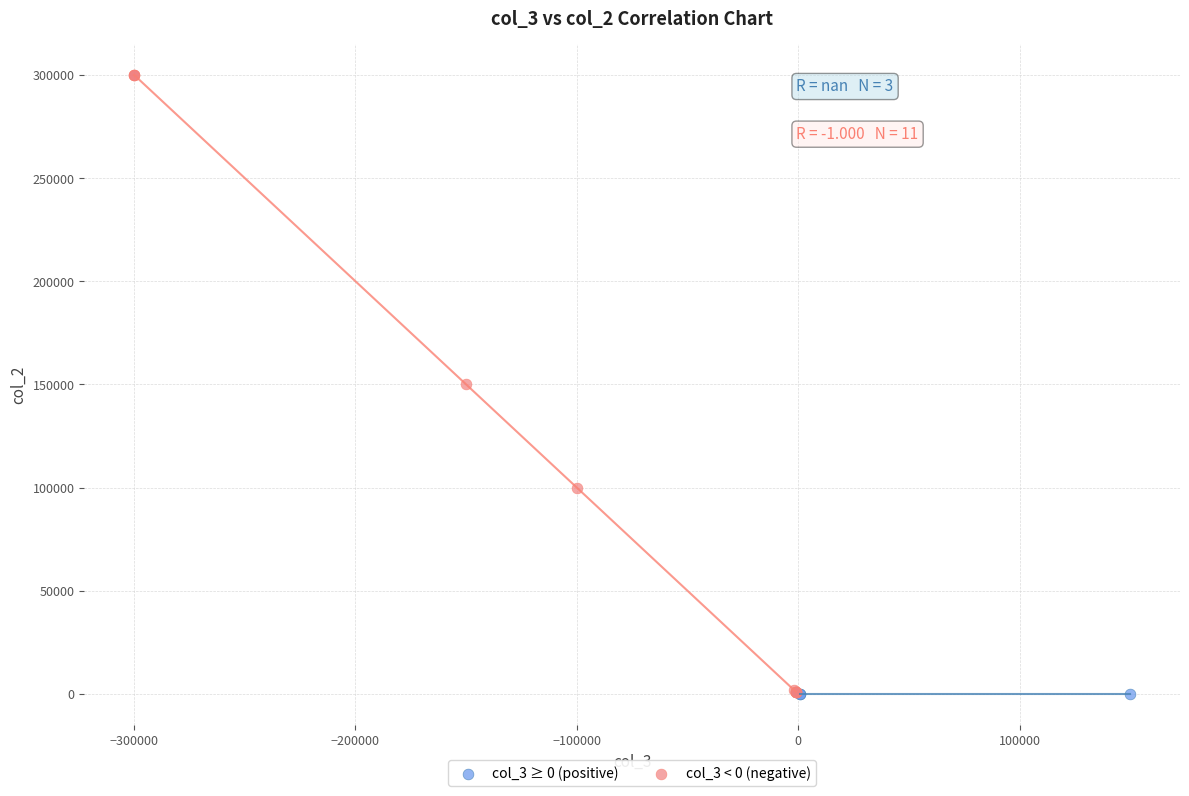

Which series reaches the maximum Y coordinate?

col_3 < 0 (negative)